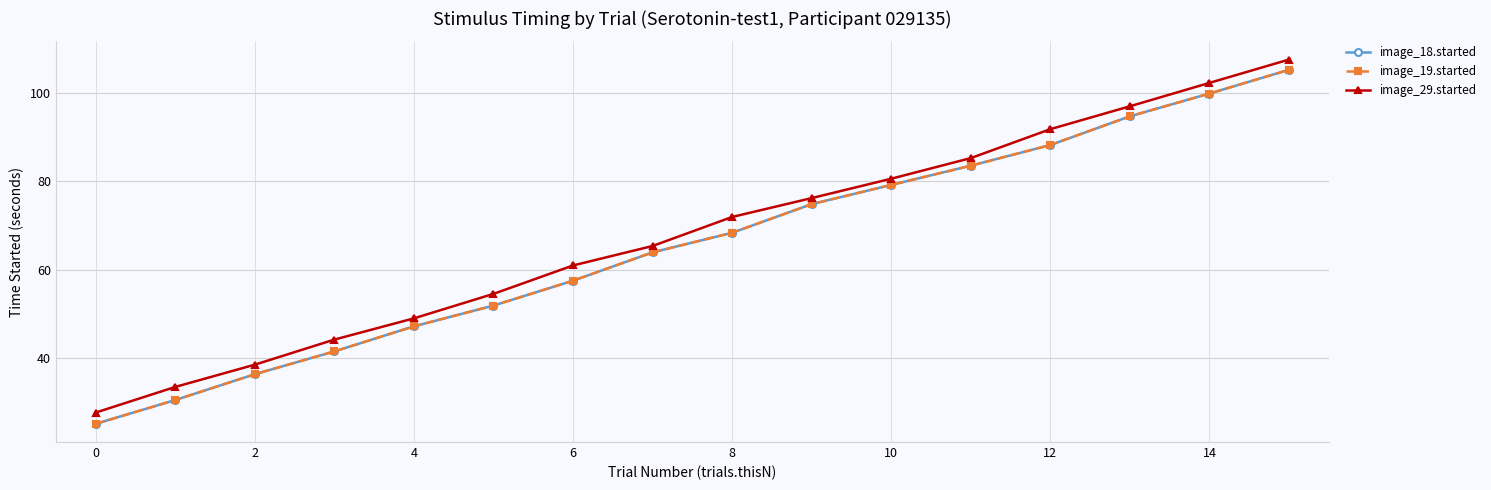

True or false: image_18.started and image_29.started cross at least once.

False